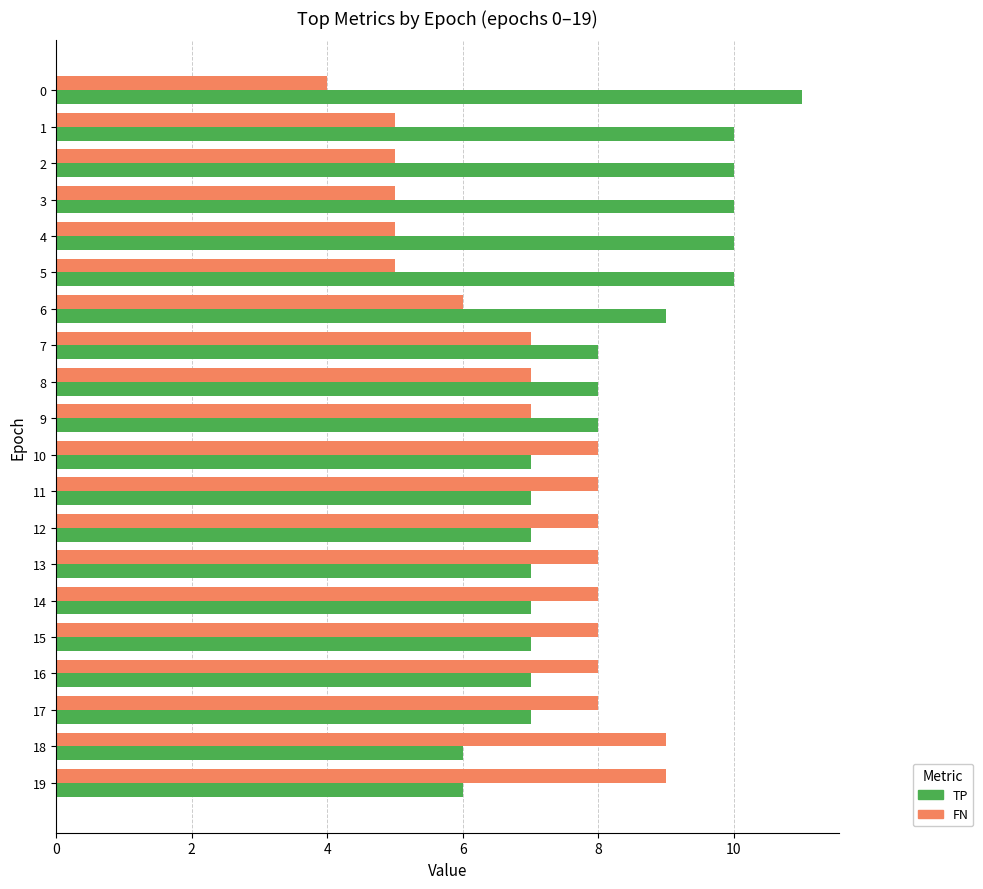

List the series in order of their overall mean, lowest first.

FN, TP